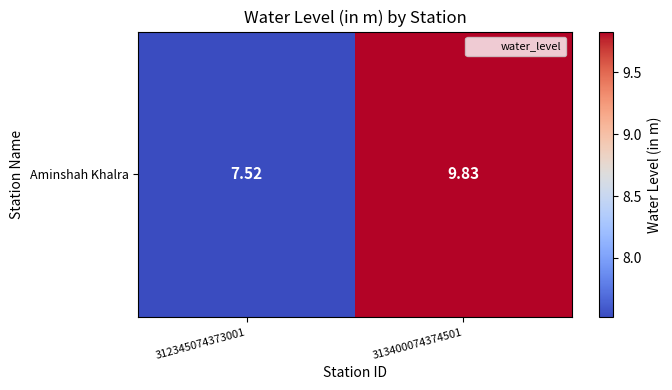

The chart shows a value of 10.7 at 312345074373001. True or false?

False